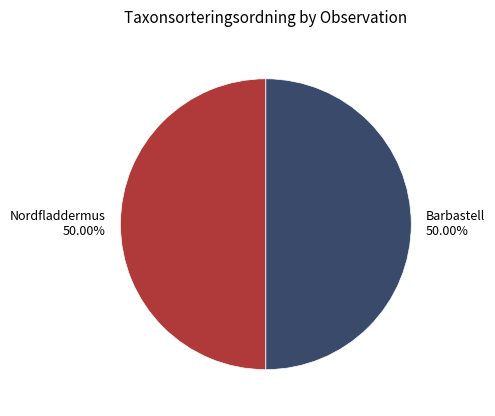

Approximately how many times larger is the value at Nordfladdermus 50.00% compared to Barbastell 50.00%?

1.0